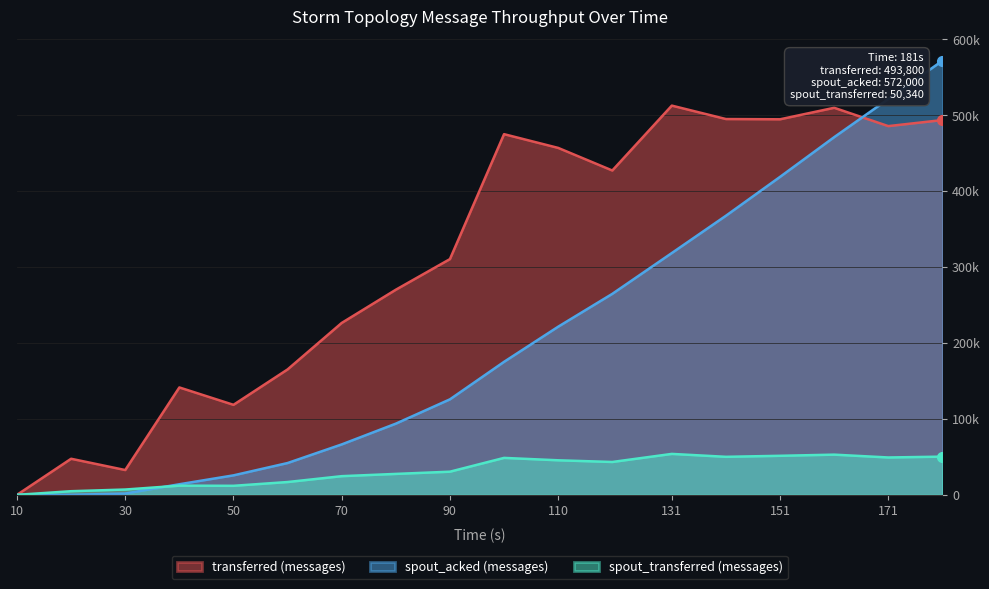

Is it true that spout_acked (messages) equals 318600 at 131?

True